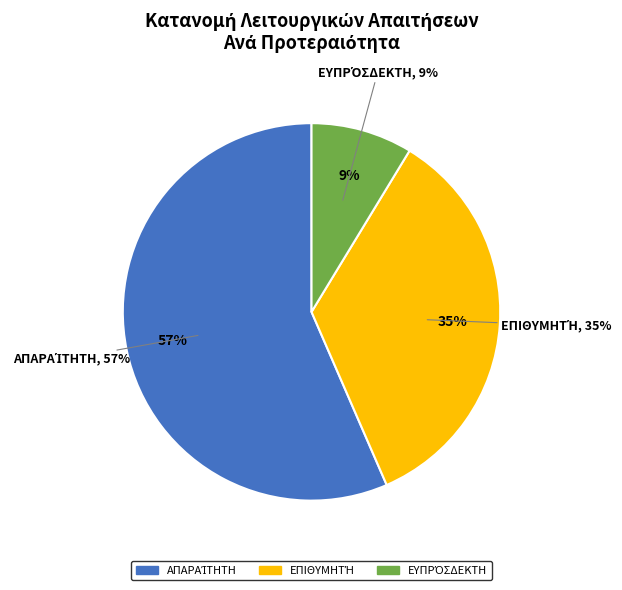

Approximately how many times larger is the value at Επιθυμητή compared to Απαραίτητη?

0.6